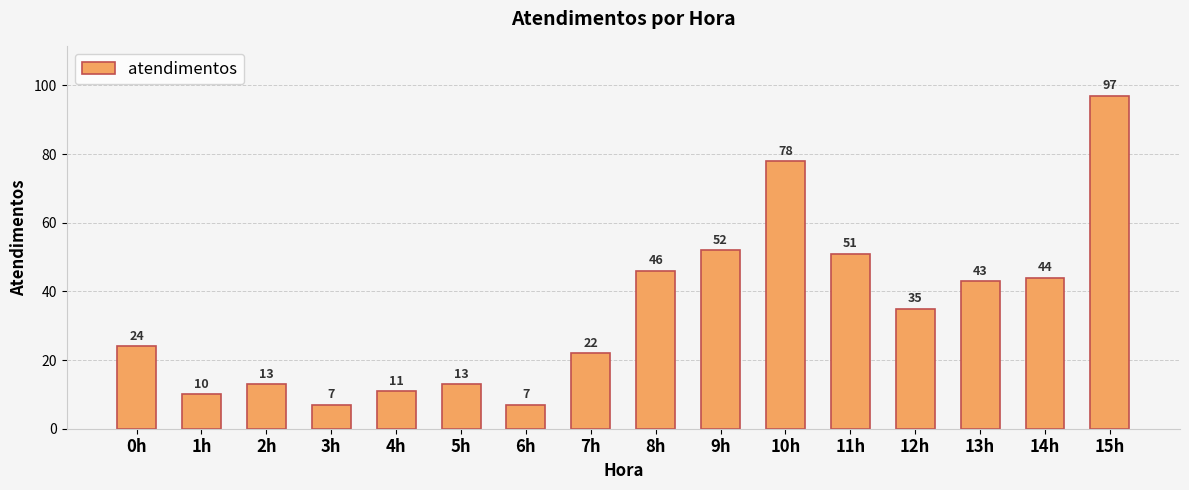

Which category has the highest value across all series?

15h